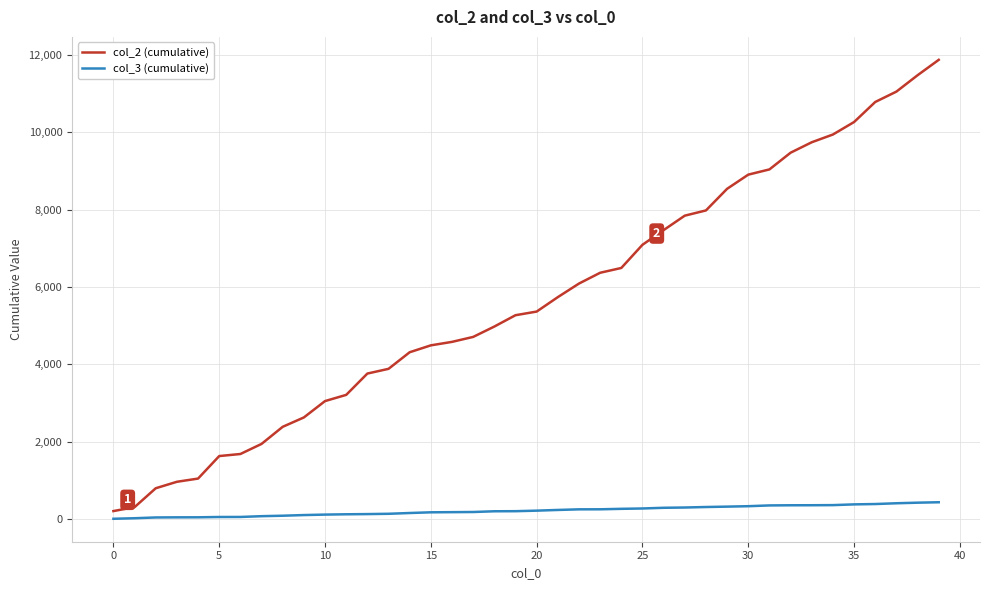

Rank the series by their maximum value, from lowest to highest.

col_3 (cumulative), col_2 (cumulative)